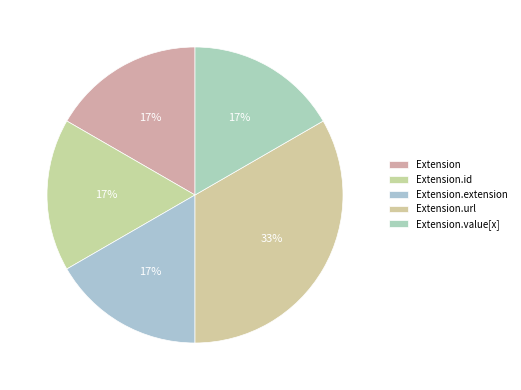

Is it true that Extension.value[x] is 14% of the pie?

False